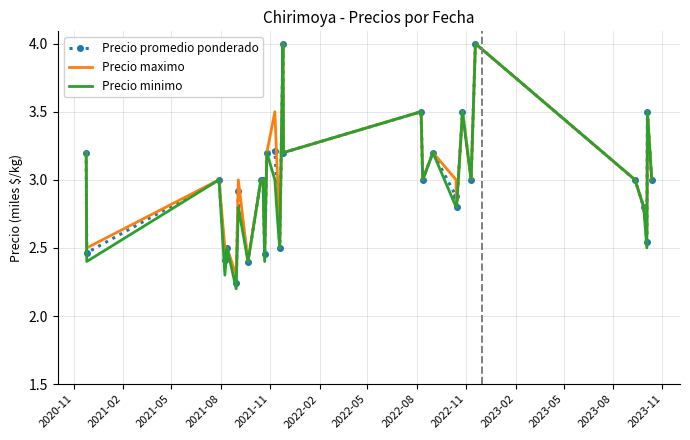

Which series has the largest range (max minus min)?

Precio minimo